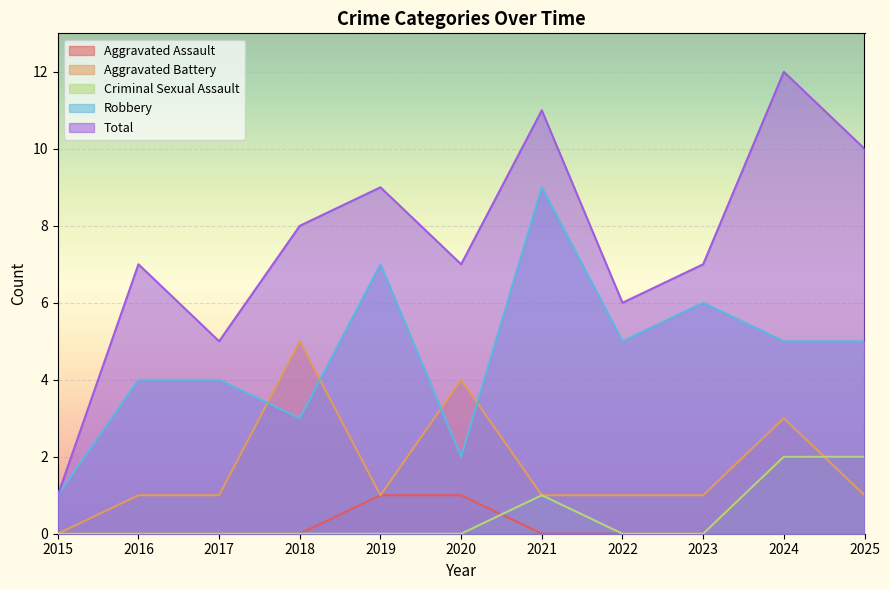

How many positive values does the Aggravated Battery series have?

10